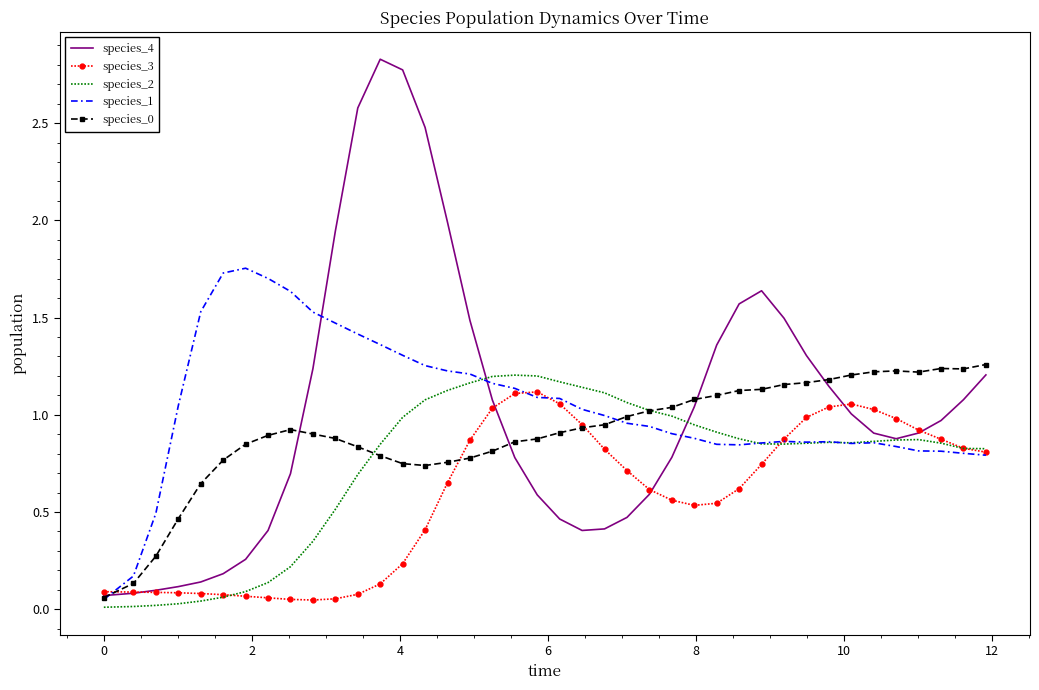

Which series has the widest spread of values?

species_4